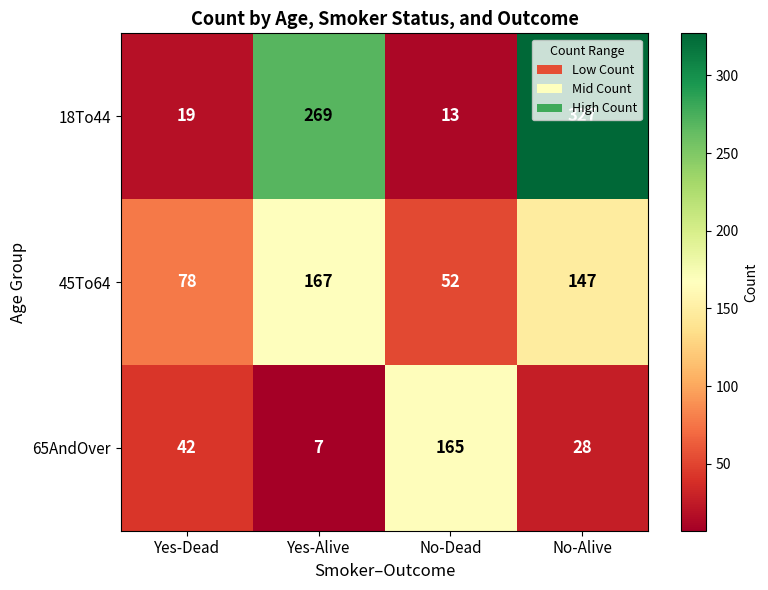

Rank the series by their maximum value, from highest to lowest.

18To44, 45To64, 65AndOver